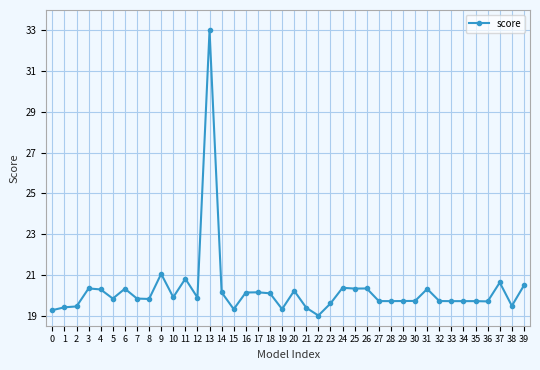

What is the average value?

20.2